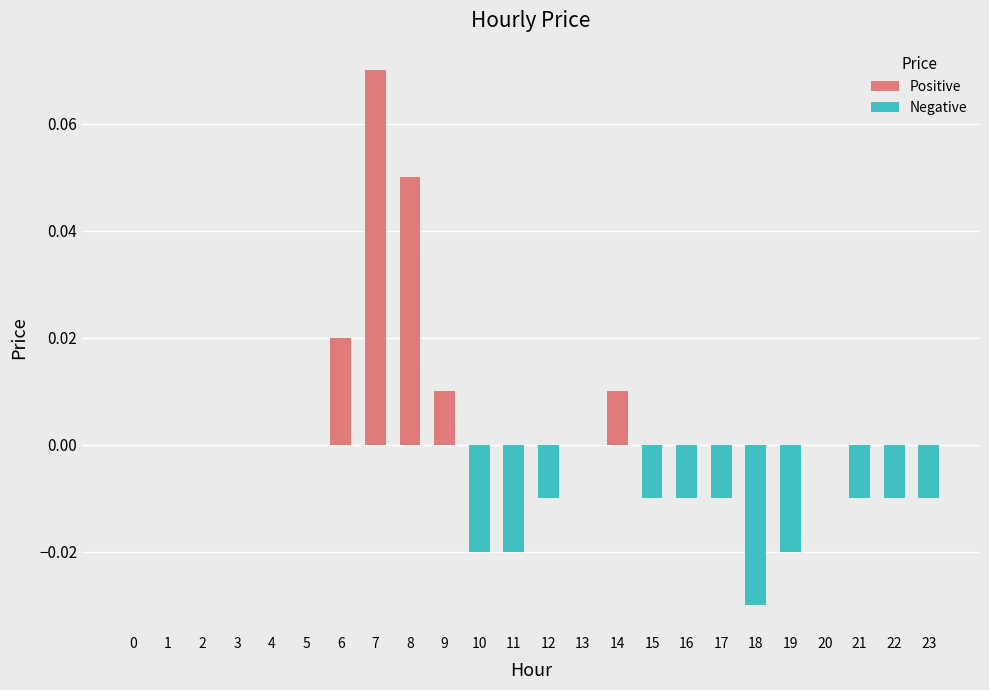

At which category does the chart reach its peak across all series?

7